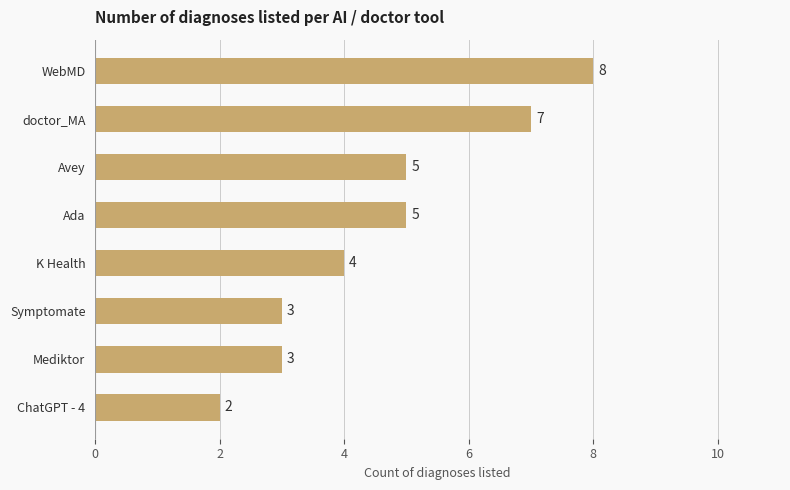

What is the sum of all values?

37